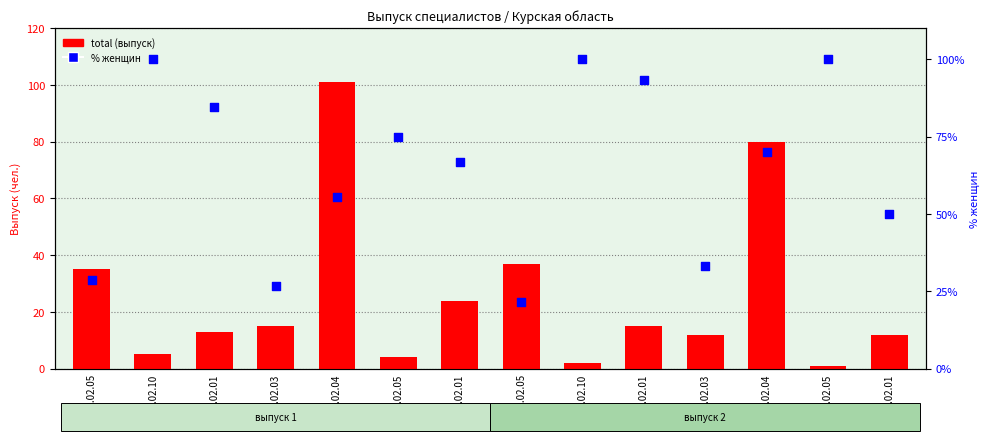

Which series reaches the minimum Y coordinate?

total (выпуск)